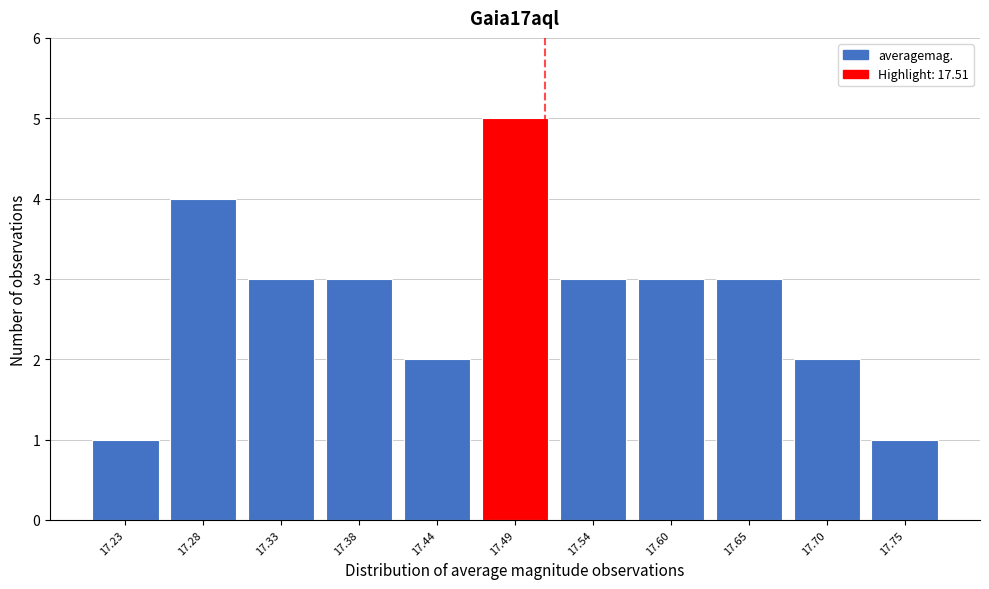

Reading left to right, list every bar in this chart as the range it spans on the x-axis followed by its height. Neither the bar edges nor the heights are printed on the chart, so give them approximately, as read against the axes.

17.20 to 17.25: 1
17.25 to 17.31: 4
17.31 to 17.36: 3
17.36 to 17.41: 3
17.41 to 17.46: 2
17.46 to 17.52: 5
17.52 to 17.57: 3
17.57 to 17.62: 3
17.62 to 17.67: 3
17.67 to 17.73: 2
17.73 to 17.78: 1